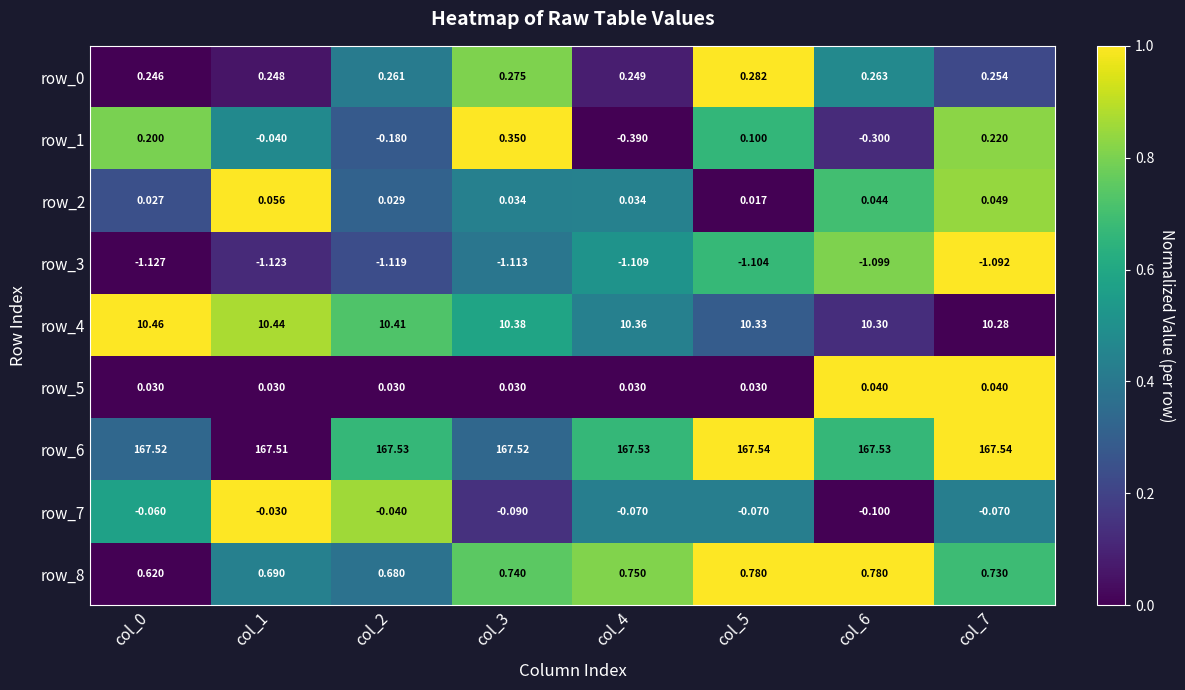

What is the maximum value shown in the chart?

167.5